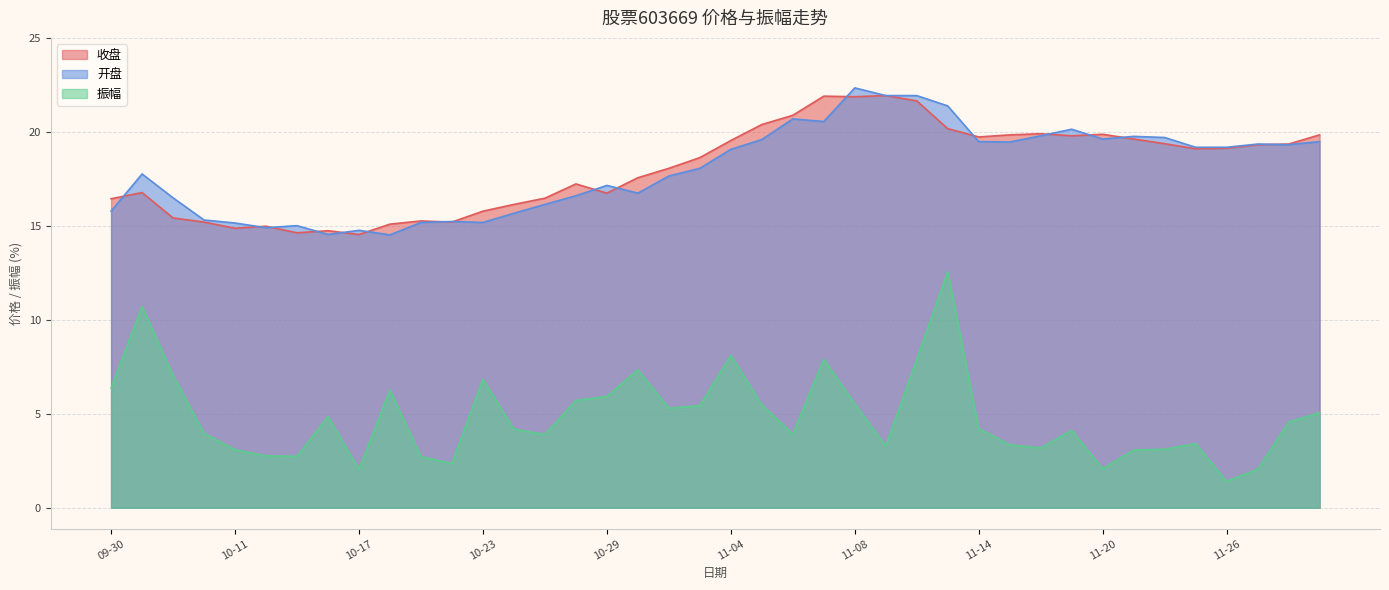

Does the chart have visible grid lines?

Yes